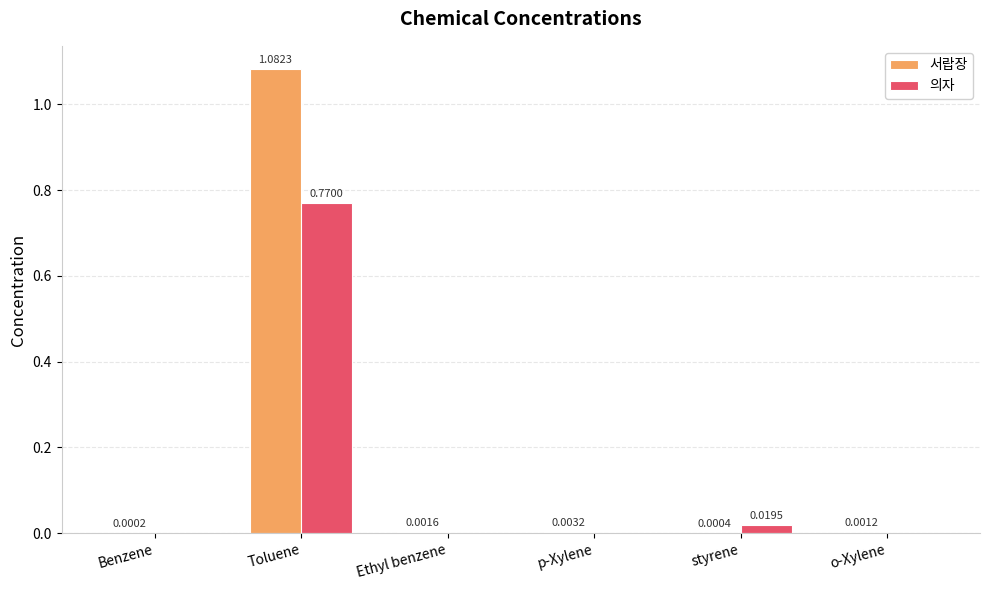

Which label corresponds to the largest value in the chart?

Toluene